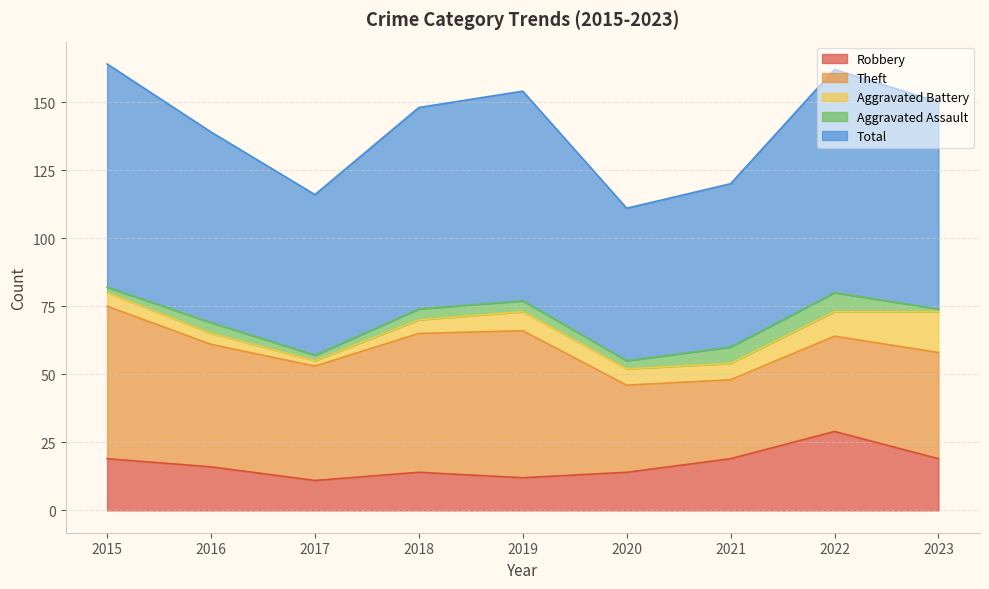

What is the maximum value shown in the chart?

82